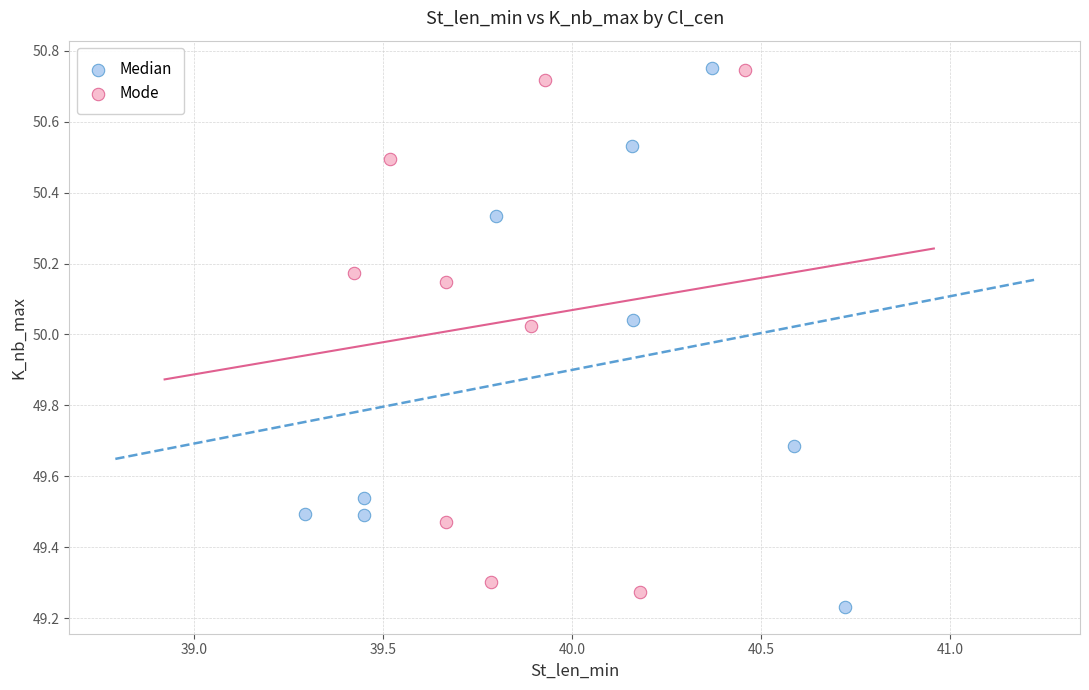

Which series contains the lowest Y value?

Median